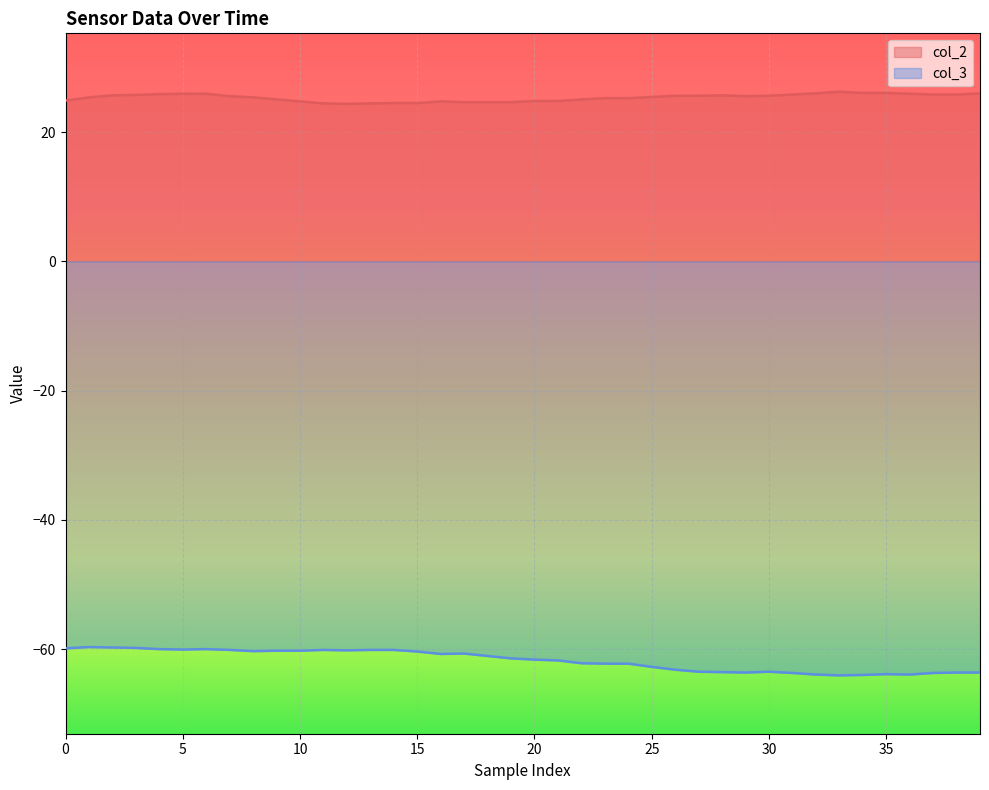

Reading right to left, transcribe all the data shown in this chart.

col_2: 26.0	25.8	25.8	25.9	26.1	26.1	26.2	26.0	25.8	25.6	25.6	25.7	25.6	25.6	25.4	25.2	25.2	25.1	24.8	24.8	24.6	24.6	24.6	24.8	24.5	24.5	24.4	24.4	24.4	24.8	25.1	25.4	25.6	25.9	25.9	25.9	25.8	25.7	25.4	24.9
col_3: -63.6	-63.6	-63.7	-63.9	-63.9	-64.0	-64.1	-63.9	-63.7	-63.5	-63.6	-63.6	-63.5	-63.2	-62.8	-62.2	-62.2	-62.2	-61.8	-61.6	-61.4	-61.1	-60.7	-60.8	-60.4	-60.1	-60.1	-60.2	-60.1	-60.2	-60.2	-60.3	-60.1	-60.0	-60.1	-60.0	-59.8	-59.8	-59.7	-59.9